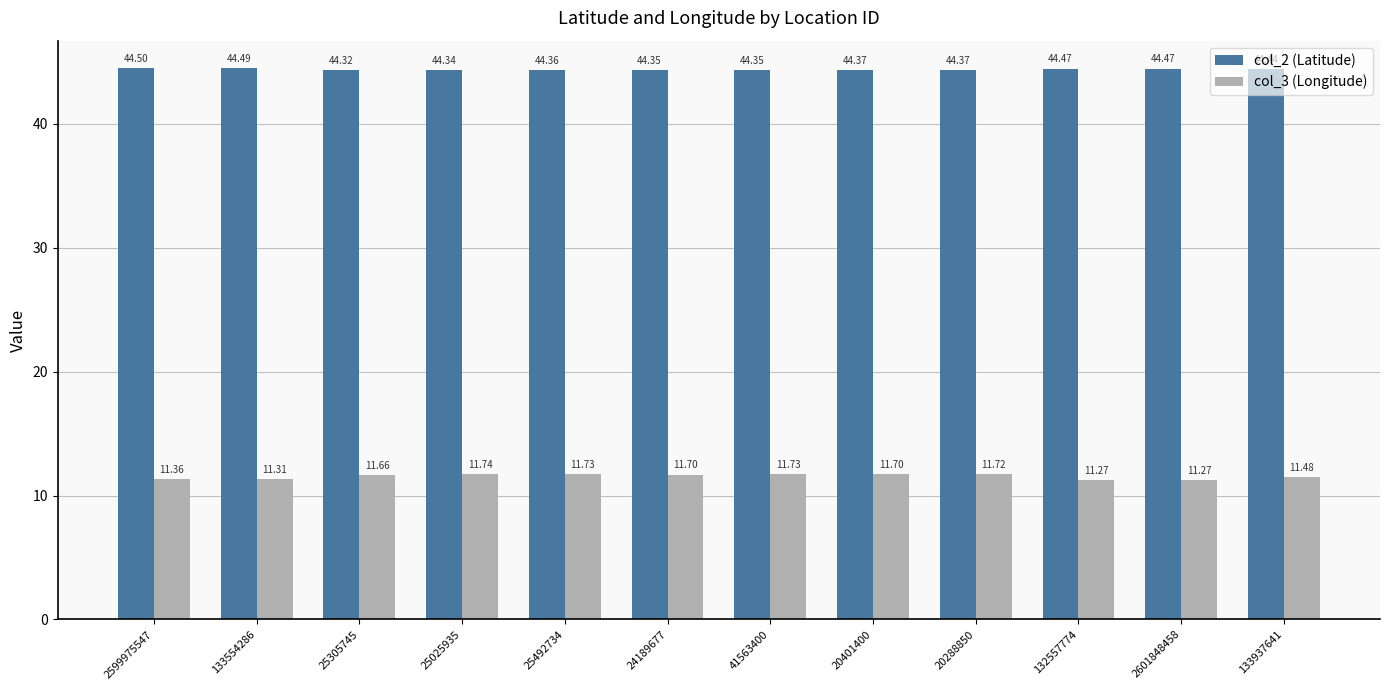

At which category is the sum across all series the highest?

20288850